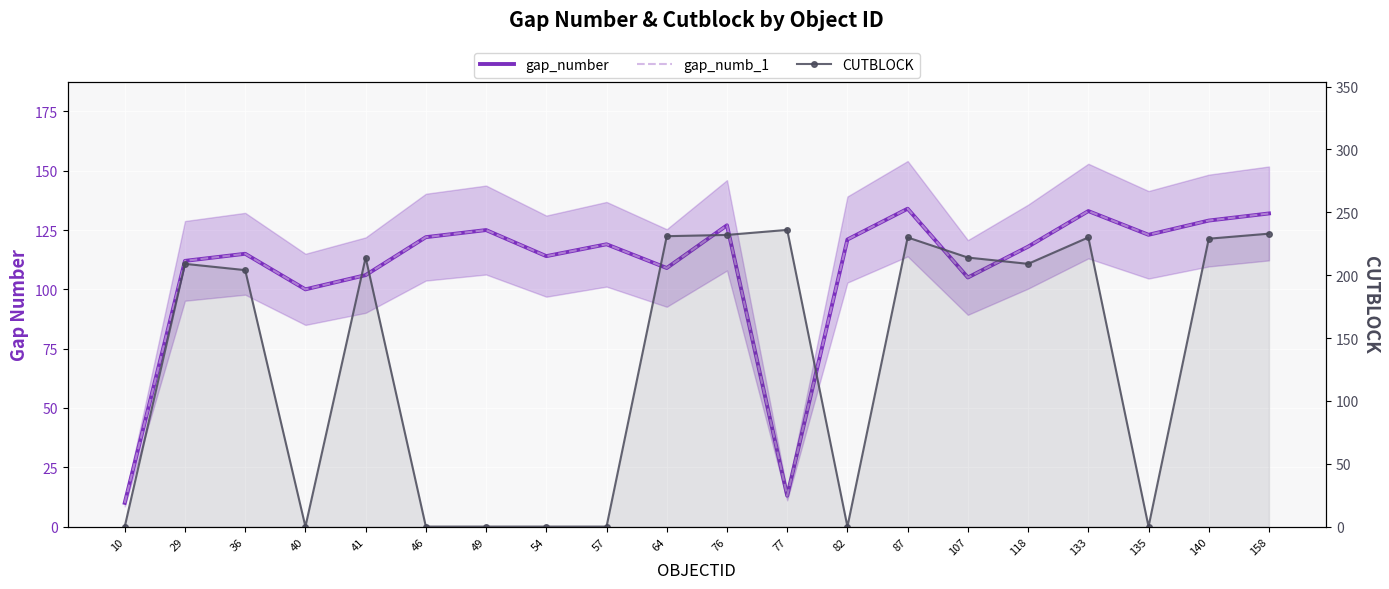

True or false: gap_number has more than 0 interior local peaks.

True